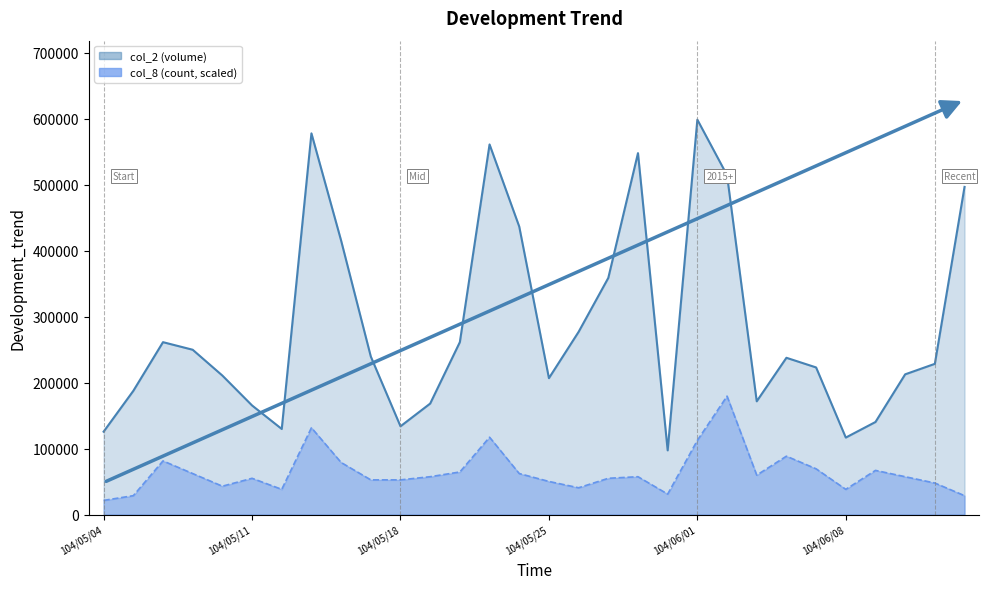

What is the value of the col_8 point at the 21st from the left?

112504.8